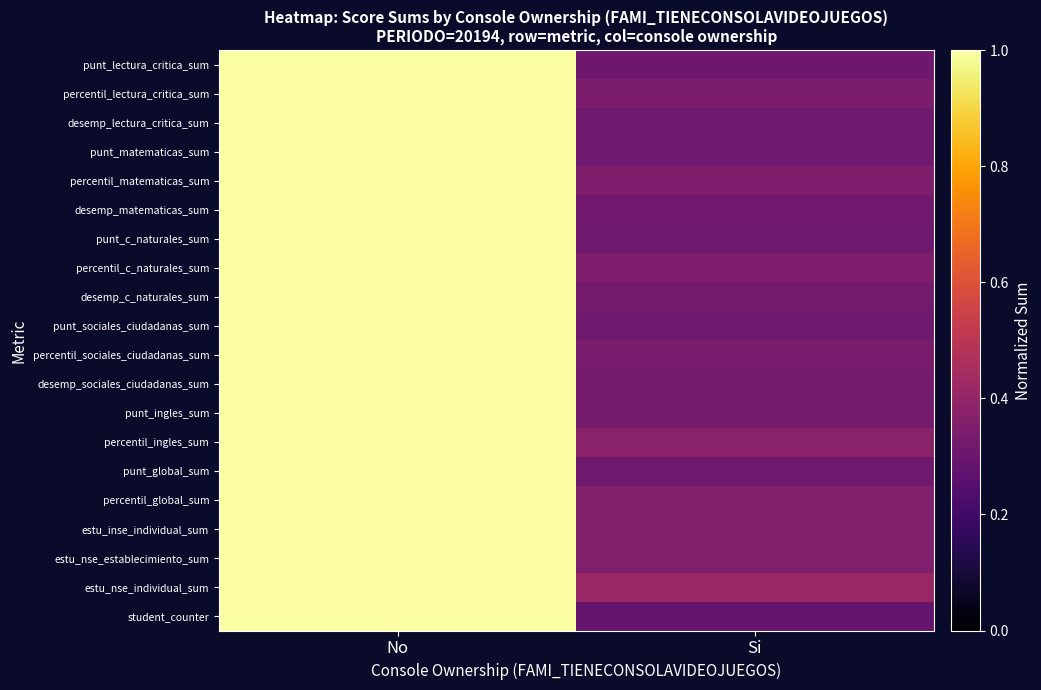

Reading left to right, what are all the values shown in this chart?

punt_lectura_critica_sum: No=1.0	Si=0.3
percentil_lectura_critica_sum: No=1.0	Si=0.3
desemp_lectura_critica_sum: No=1.0	Si=0.3
punt_matematicas_sum: No=1.0	Si=0.3
percentil_matematicas_sum: No=1.0	Si=0.3
desemp_matematicas_sum: No=1.0	Si=0.3
punt_c_naturales_sum: No=1.0	Si=0.3
percentil_c_naturales_sum: No=1.0	Si=0.3
desemp_c_naturales_sum: No=1.0	Si=0.3
punt_sociales_ciudadanas_sum: No=1.0	Si=0.3
percentil_sociales_ciudadanas_sum: No=1.0	Si=0.3
desemp_sociales_ciudadanas_sum: No=1.0	Si=0.3
punt_ingles_sum: No=1.0	Si=0.3
percentil_ingles_sum: No=1.0	Si=0.4
punt_global_sum: No=1.0	Si=0.3
percentil_global_sum: No=1.0	Si=0.4
estu_inse_individual_sum: No=1.0	Si=0.4
estu_nse_establecimiento_sum: No=1.0	Si=0.4
estu_nse_individual_sum: No=1.0	Si=0.4
student_counter: No=1.0	Si=0.3